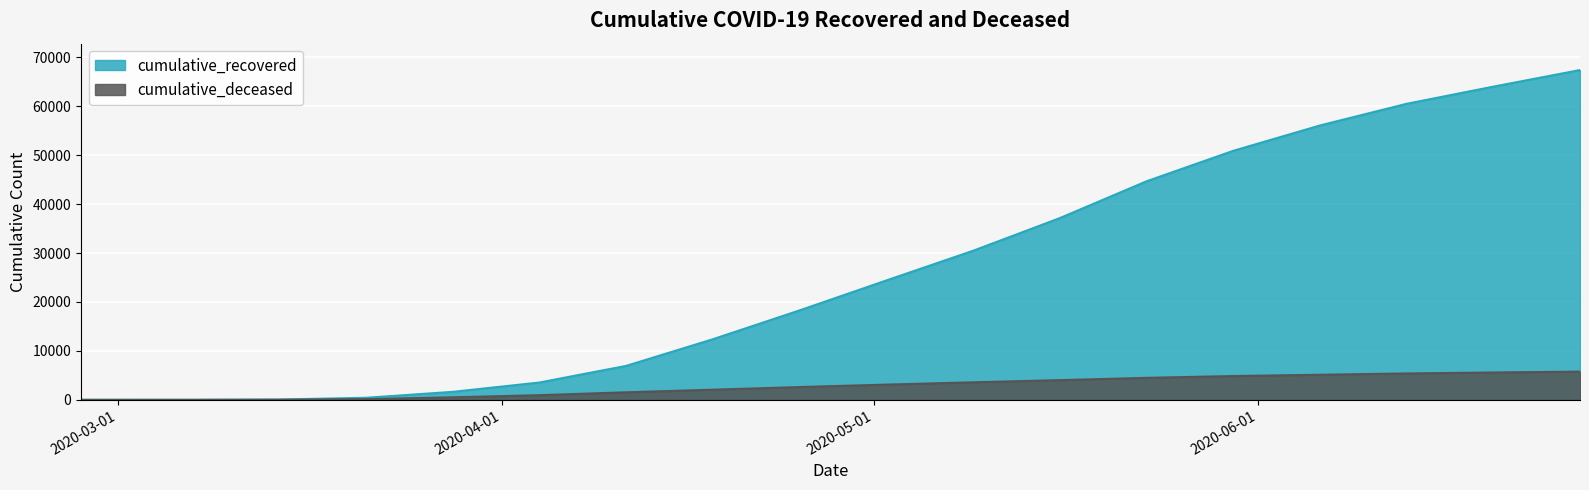

Reading left to right, transcribe all the data shown in this chart.

cumulative_recovered: 2020-02-27=3	2020-03-07=10	2020-03-14=63	2020-03-21=423	2020-03-28=1635	2020-04-04=3540	2020-04-11=6939	2020-04-18=12384	2020-04-25=18278	2020-05-02=24392	2020-05-09=30455	2020-05-16=37130	2020-05-23=44651	2020-05-30=50880	2020-06-06=56062	2020-06-13=60494	2020-06-20=64001	2020-06-27=67394
cumulative_deceased: 2020-02-27=0	2020-03-07=1	2020-03-14=20	2020-03-21=141	2020-03-28=519	2020-04-04=952	2020-04-11=1544	2020-04-18=2074	2020-04-25=2615	2020-05-02=3116	2020-05-09=3584	2020-05-16=4026	2020-05-23=4499	2020-05-30=4866	2020-06-06=5130	2020-06-13=5394	2020-06-20=5593	2020-06-27=5765